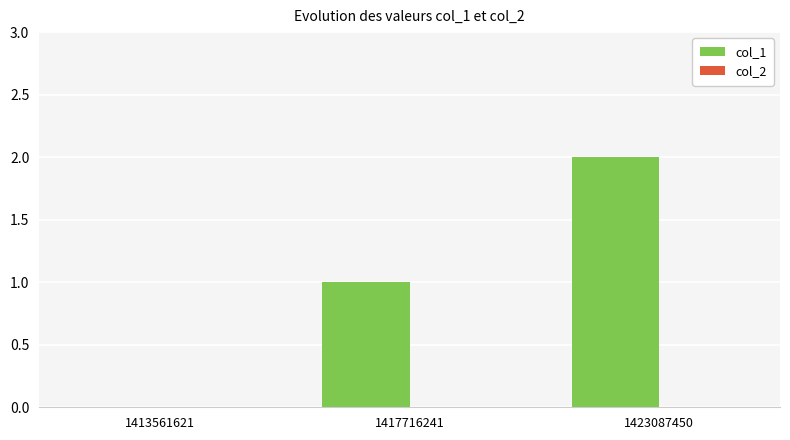

Is it true that the value at 1417716241 is 0?

False